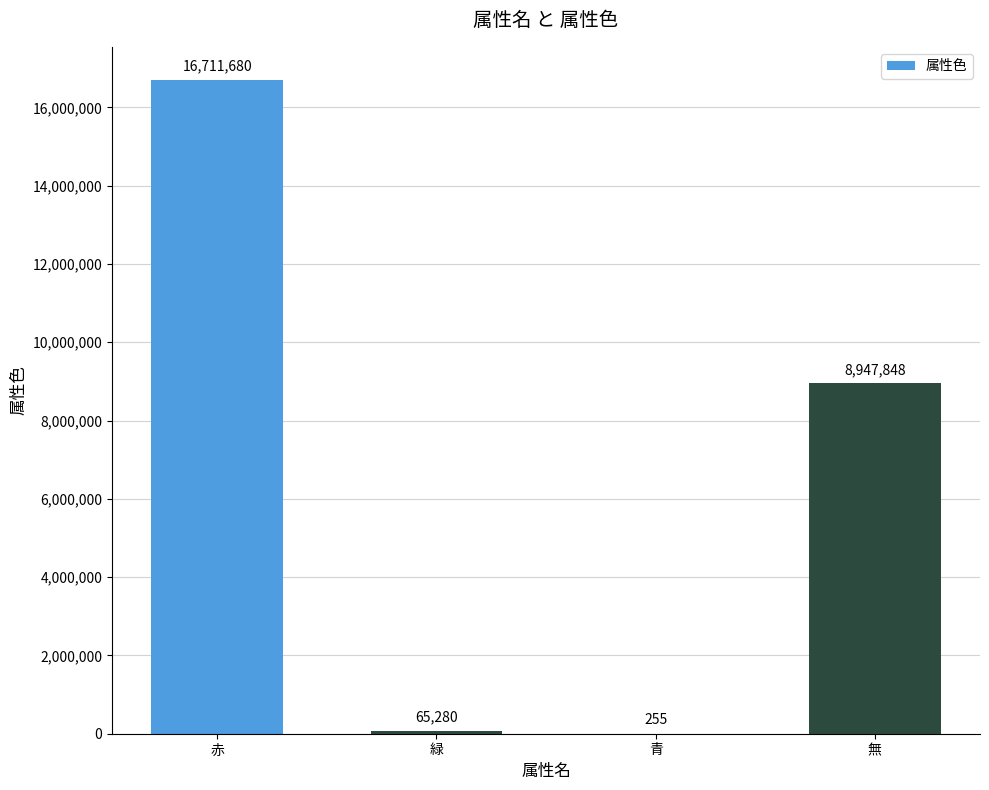

True or false: the data shows 255 at 青.

True